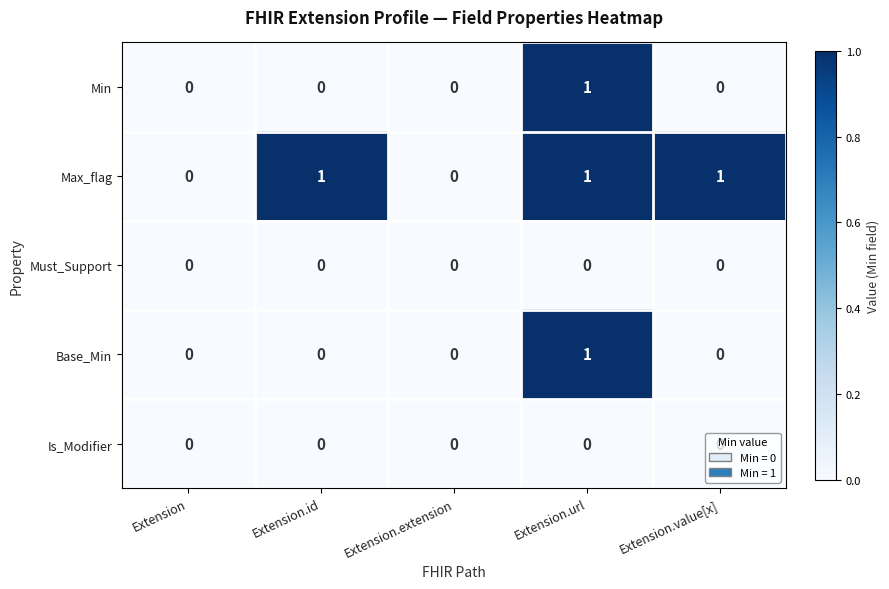

How many series are shown in this chart?

5